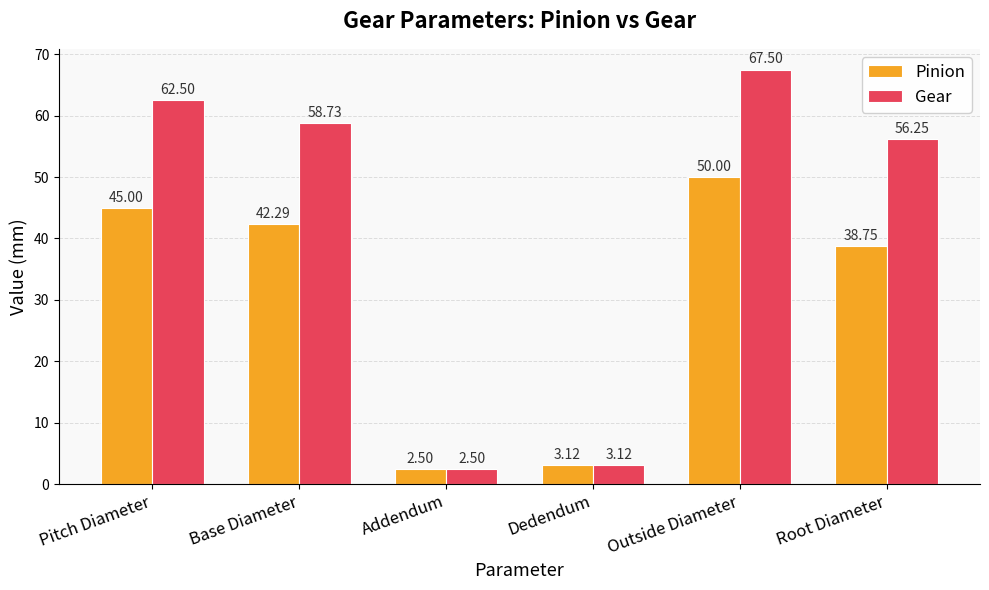

Where is Gear nearest to the value 35?

Root Diameter